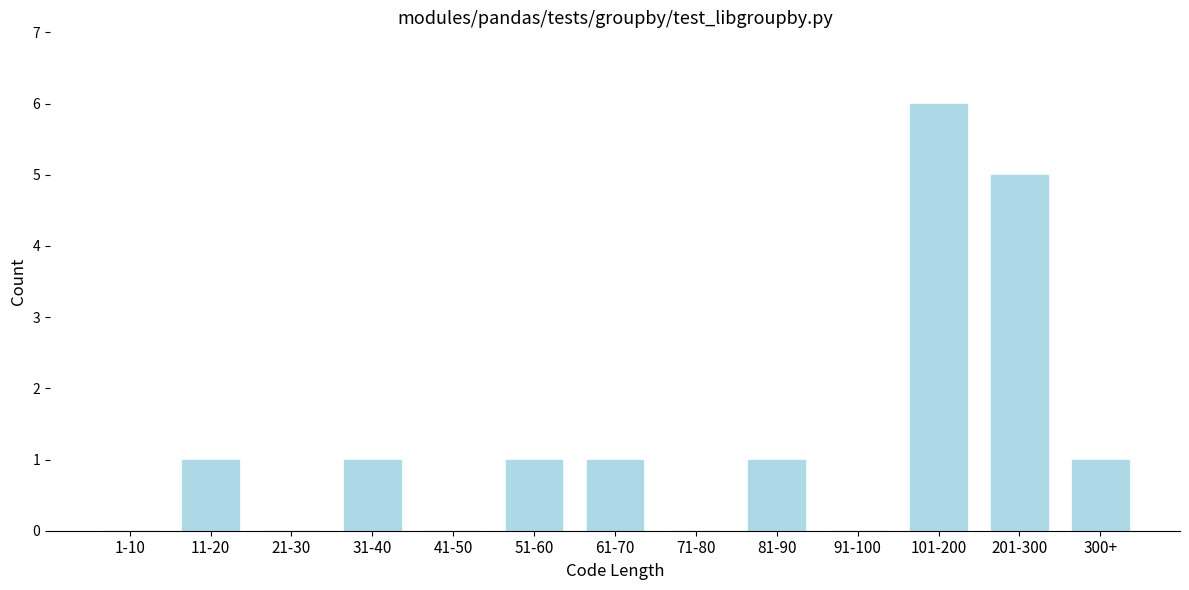

Reading left to right, transcribe all the data shown in this chart.

1-10=0	11-20=1	21-30=0	31-40=1	41-50=0	51-60=1	61-70=1	71-80=0	81-90=1	91-100=0	101-200=6	201-300=5	300+=1